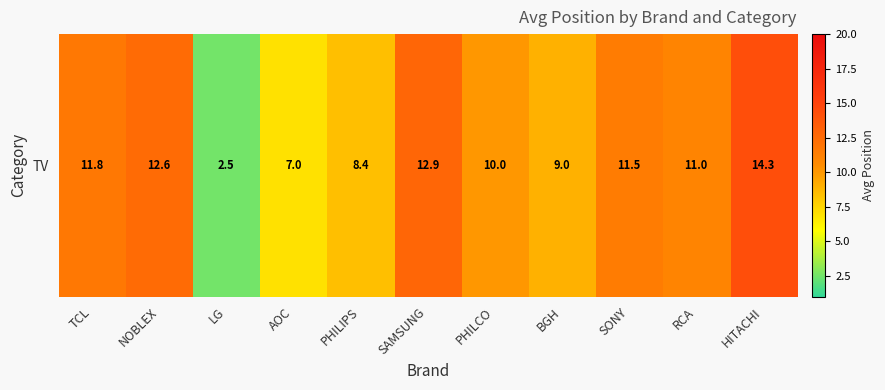

Reading left to right, list all the values displayed in this chart.

TCL=11.8	NOBLEX=12.6	LG=2.5	AOC=7.0	PHILIPS=8.4	SAMSUNG=12.9	PHILCO=10.0	BGH=9.0	SONY=11.5	RCA=11.0	HITACHI=14.3